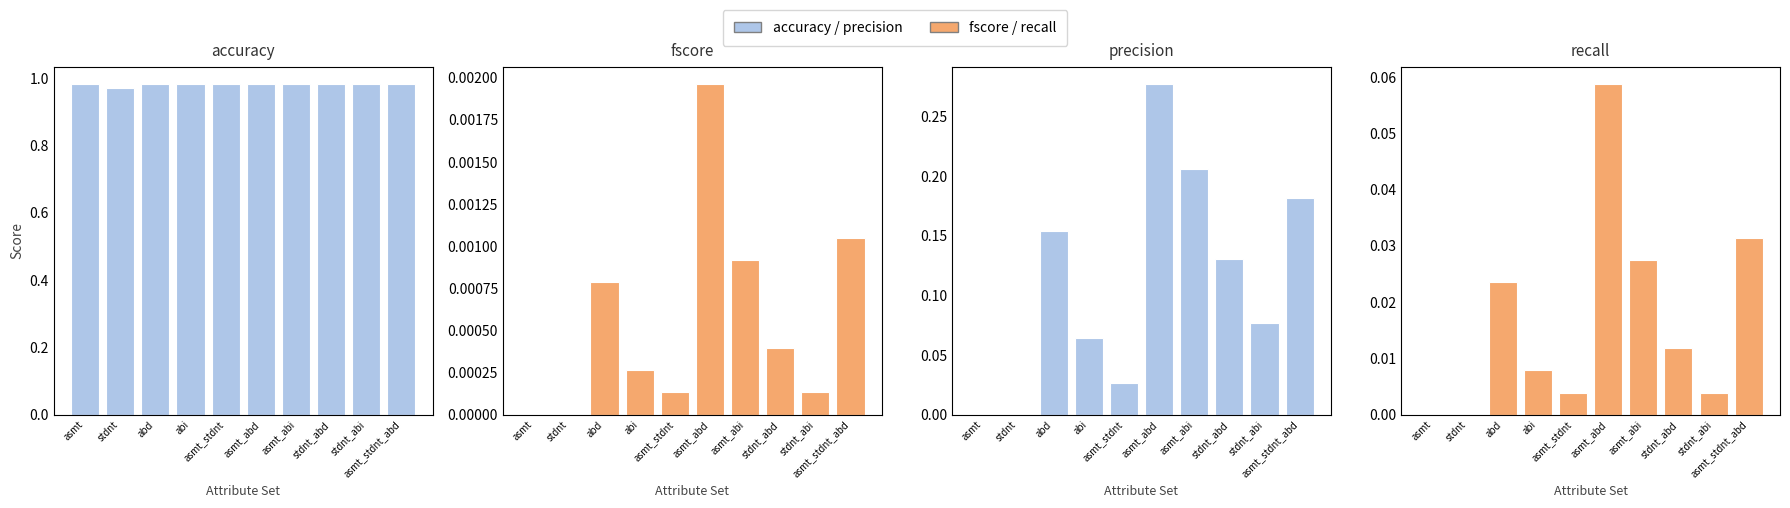

At which category is the sum across all series the highest?

asmt_abd